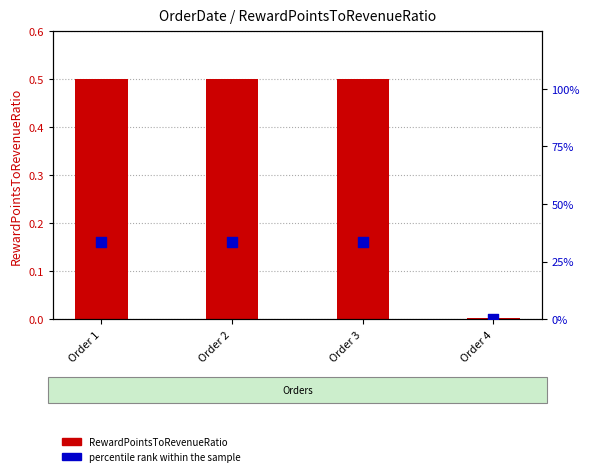

Which series has the largest total across all categories?

percentile rank within the sample